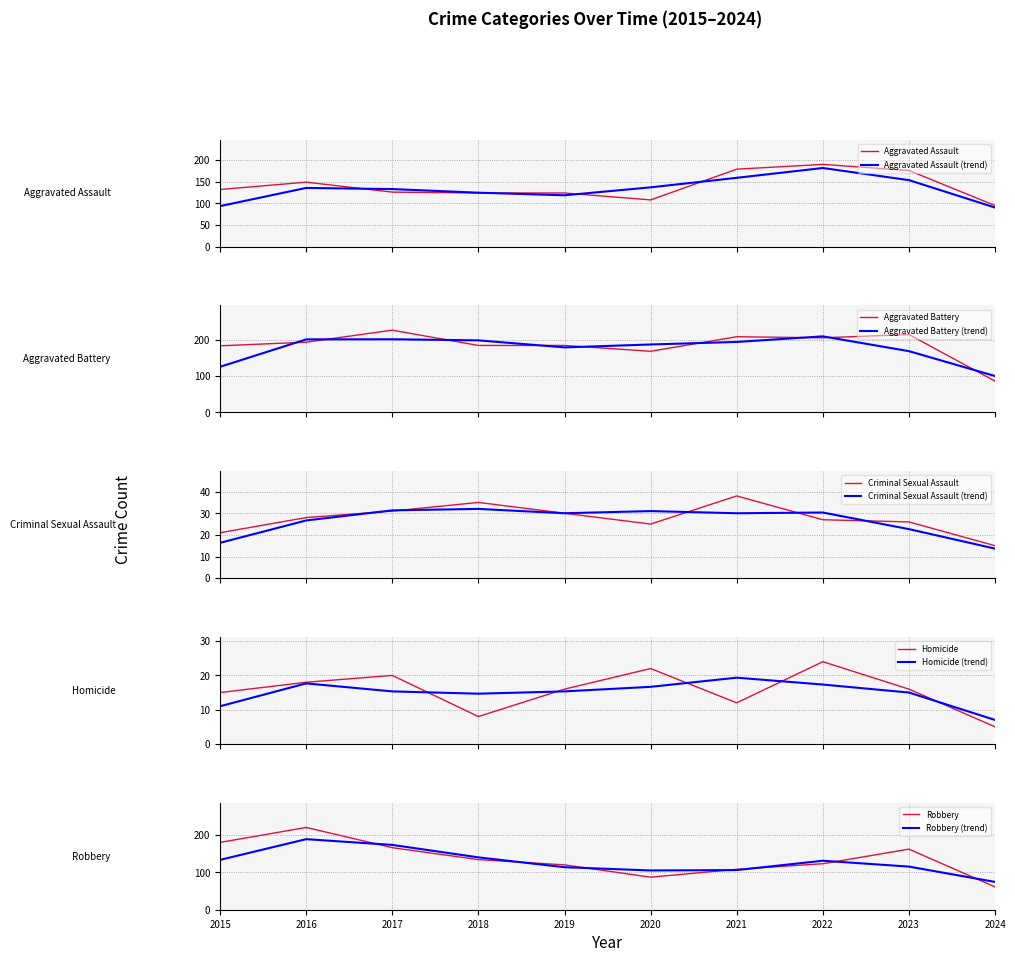

True or false: Robbery has a value of 180 at 2015.

True